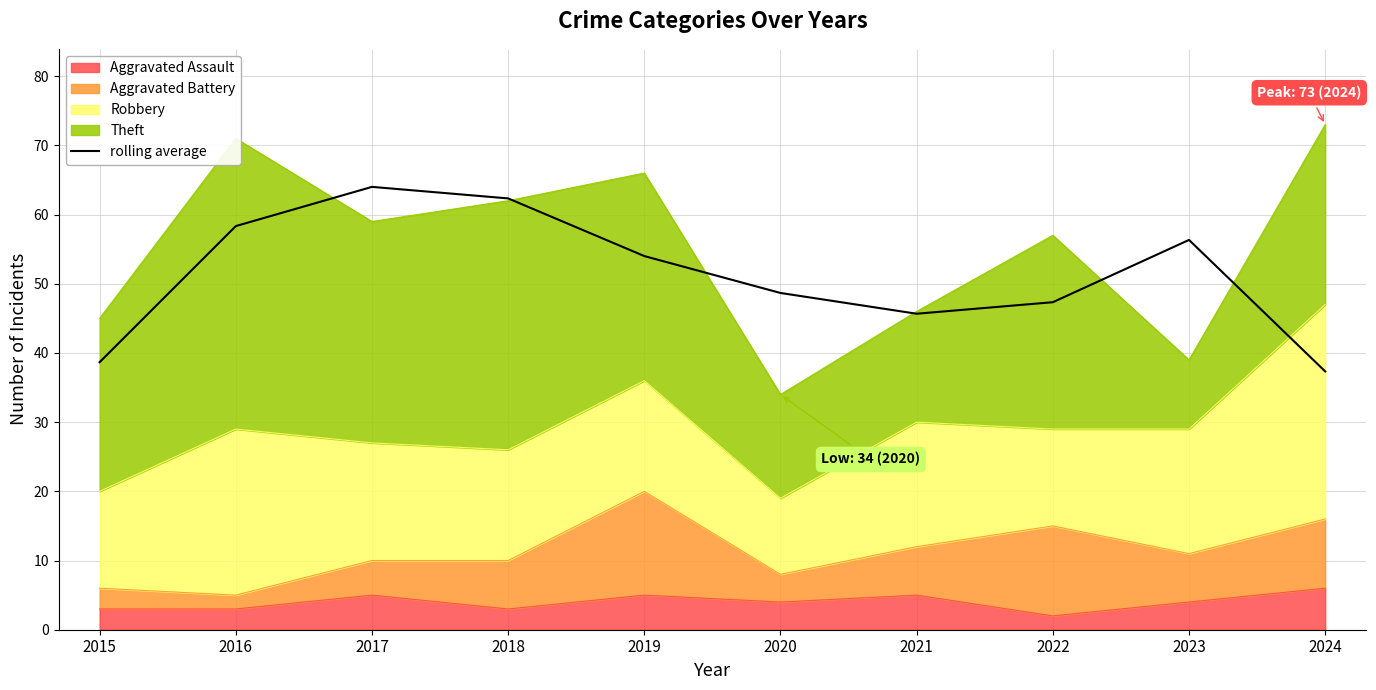

True or false: the data shows 48.7 at 2020.

True